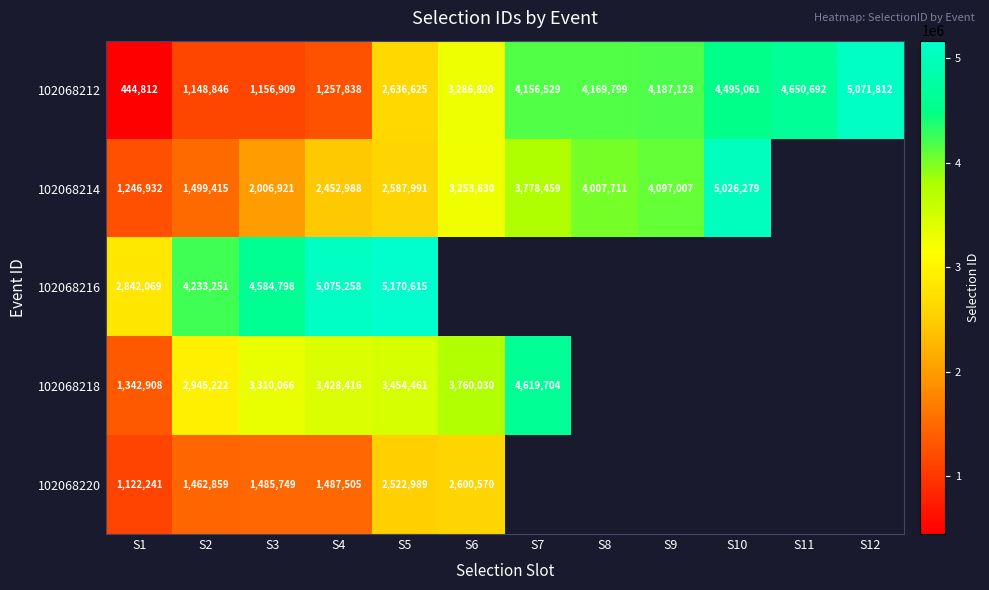

Which has a higher value, S10 or S7?

S10